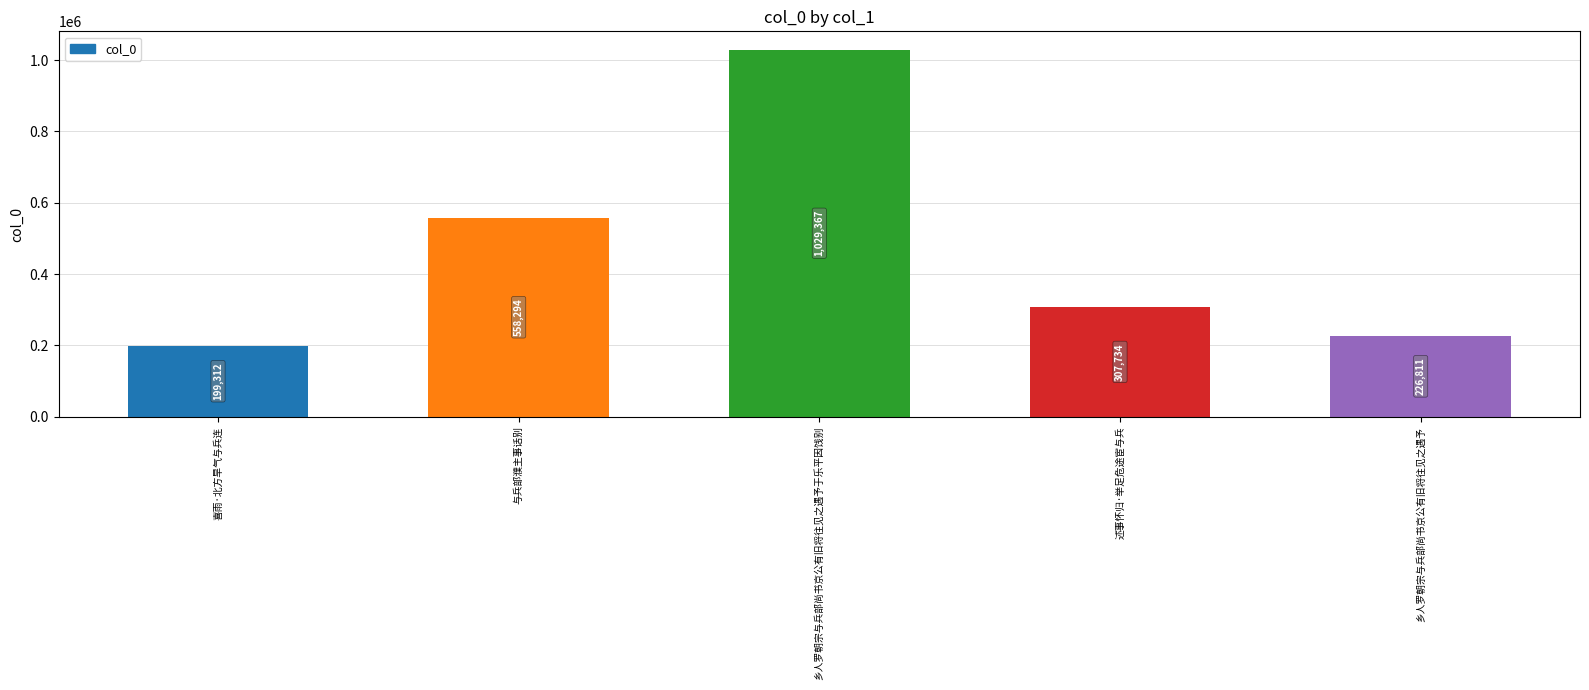

Reading left to right, list all the values displayed in this chart.

199312	558294	1029367	307734	226811